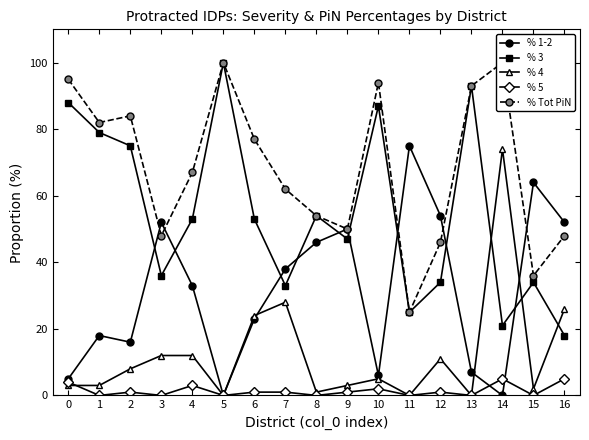

Rank the series at 13 from lowest to highest value.

% 4, % 5, % 1-2, % 3, % Tot PiN